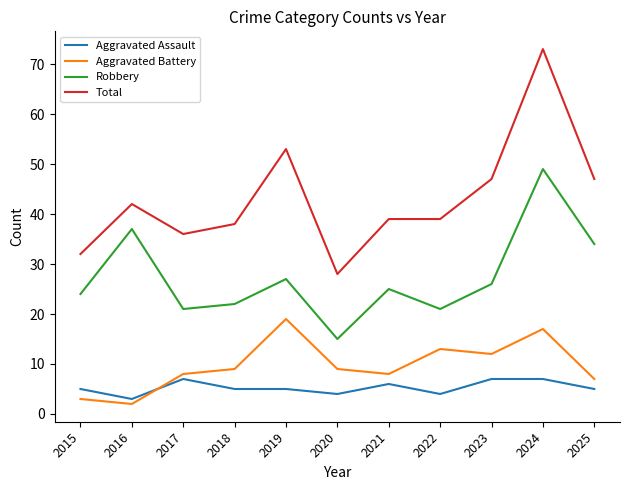

Does the chart have visible grid lines?

No